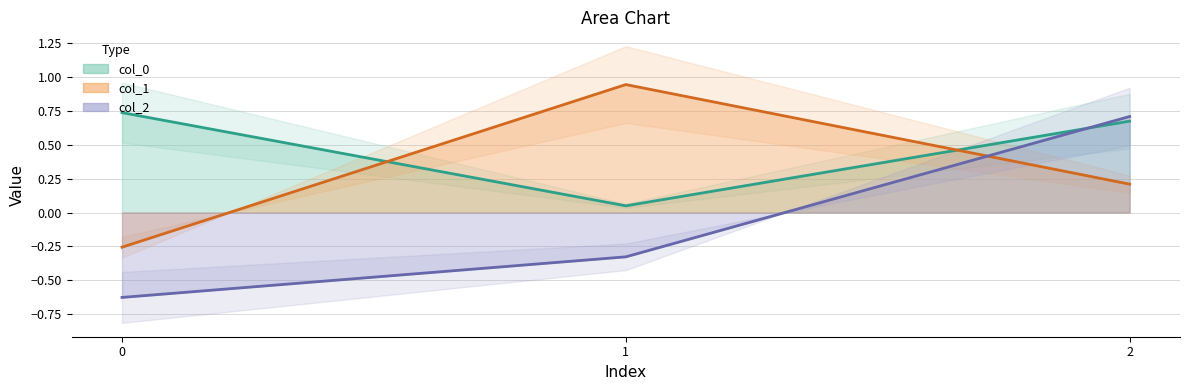

Reading left to right, what are all the values shown in this chart?

col_0: 0=0.7	1=0.0	2=0.7
col_1: 0=-0.3	1=0.9	2=0.2
col_2: 0=-0.6	1=-0.3	2=0.7